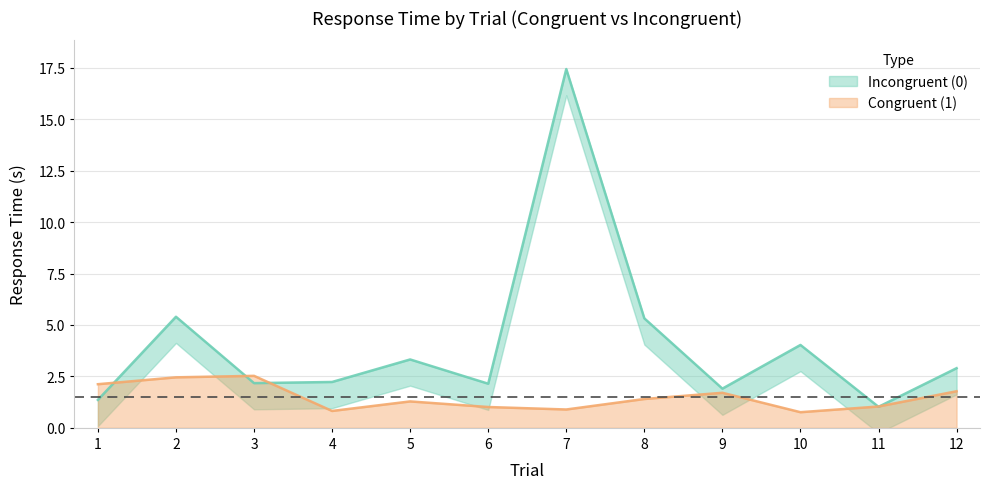

How many data points in Incongruent (0) are above 2?

9